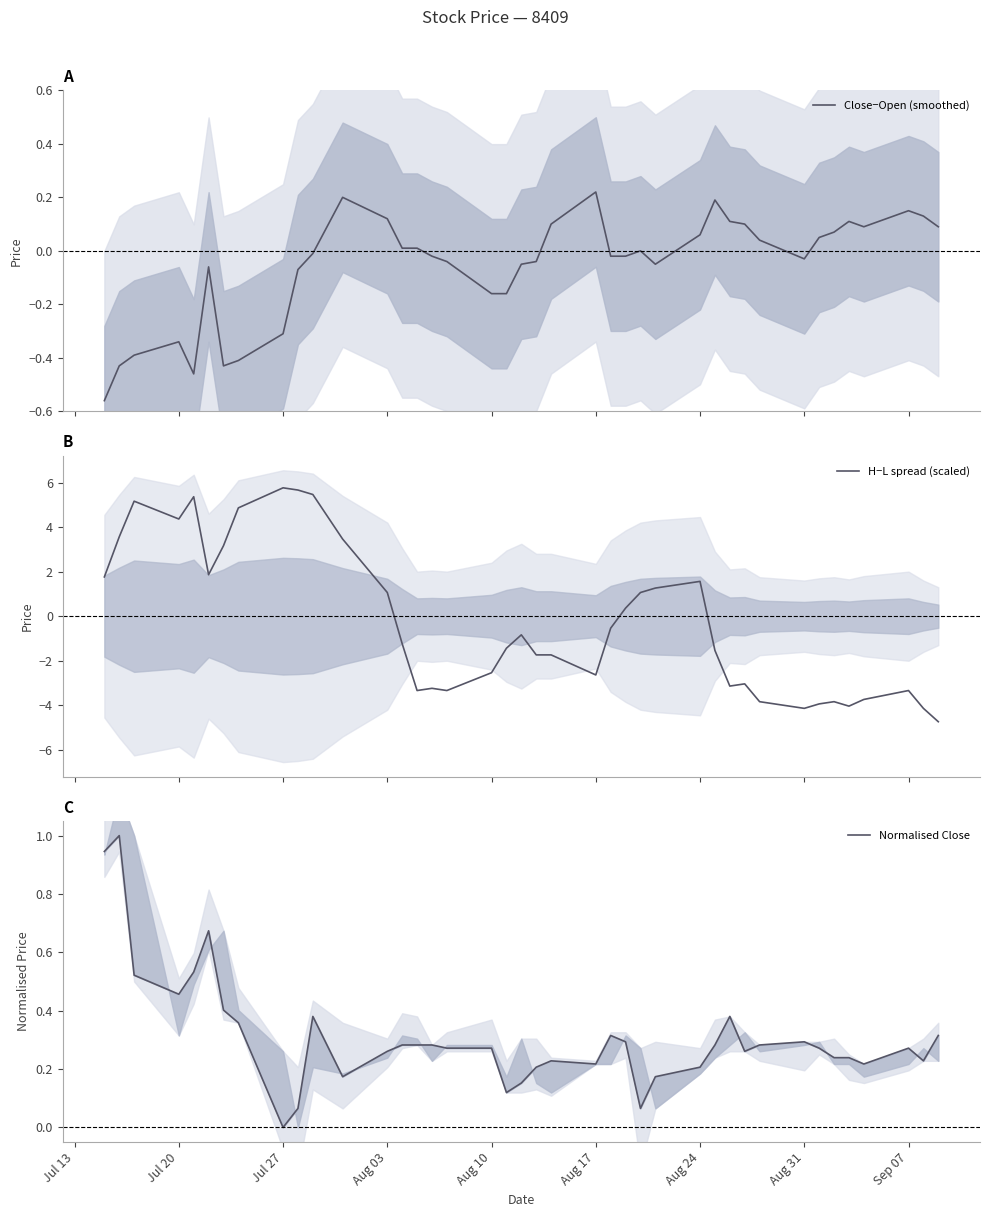

How many intersections are there between Close−Open (smoothed) and H−L spread (scaled)?

3